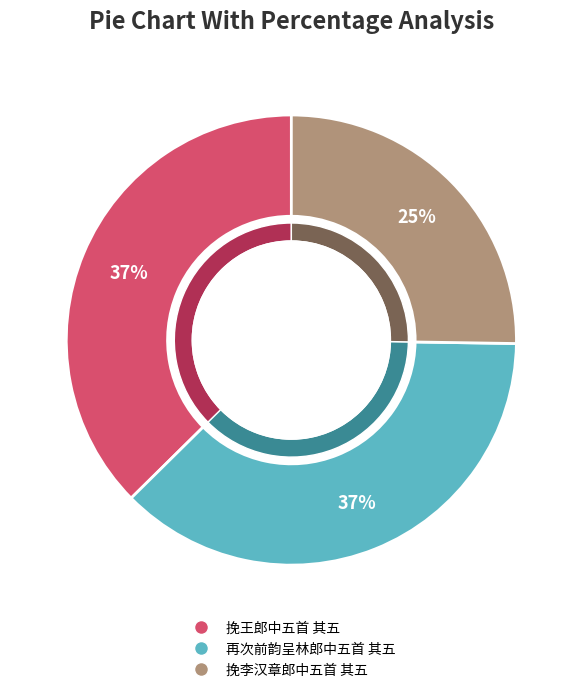

Approximately how many times larger is the value at 再次前韵呈林郎中五首 其五 compared to 挽李汉章郎中五首 其五?

1.5